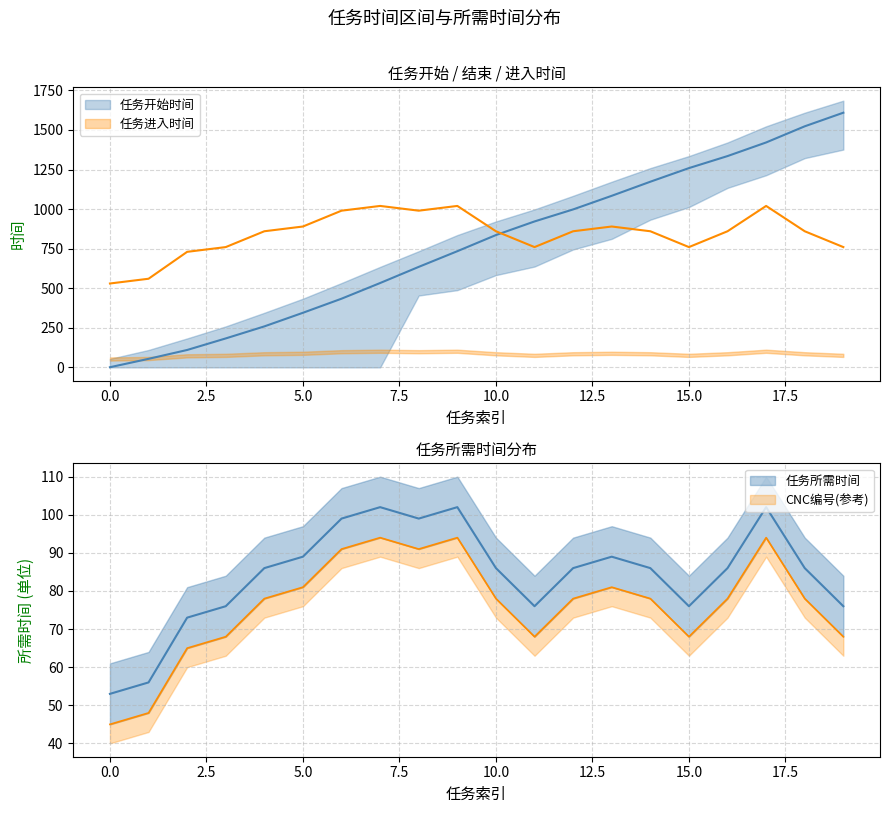

In 任务所需时间, how many points are lower than both neighbors (excluding endpoints)?

3